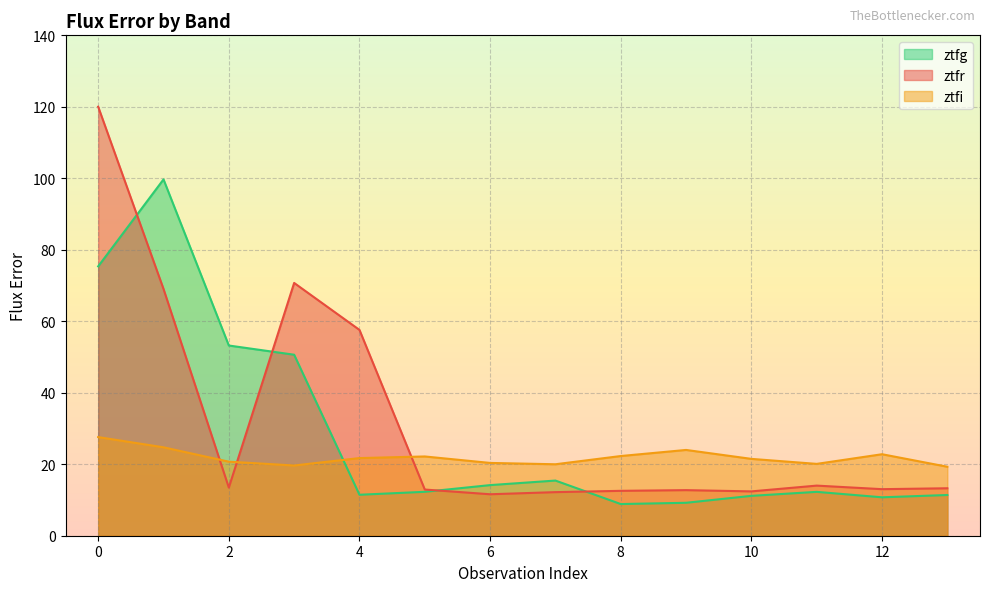

Which category has the lowest value across all series?

8